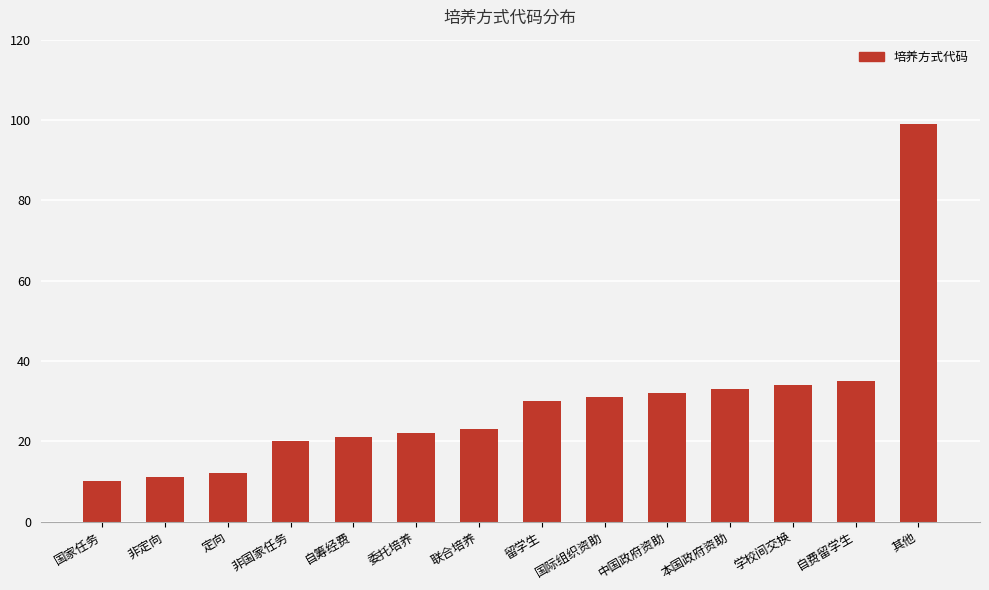

Approximately how many times larger is the value at 非定向 compared to 自筹经费?

0.5